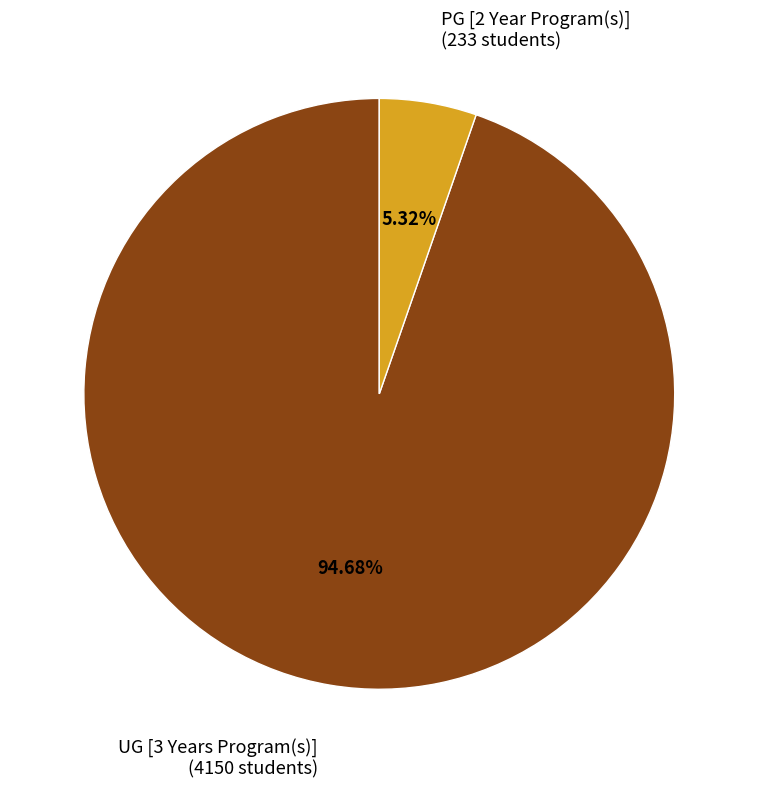

Is the sum of UG [3 Years Program(s)] and PG [2 Year Program(s)] greater than half?

Yes